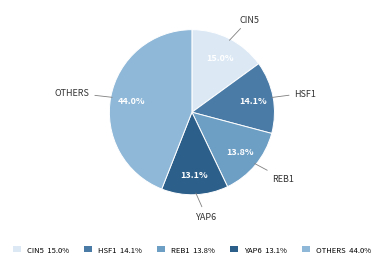

What is the ratio of the value at HSF1 14.1% to the value at REB1 13.8%?

1.0